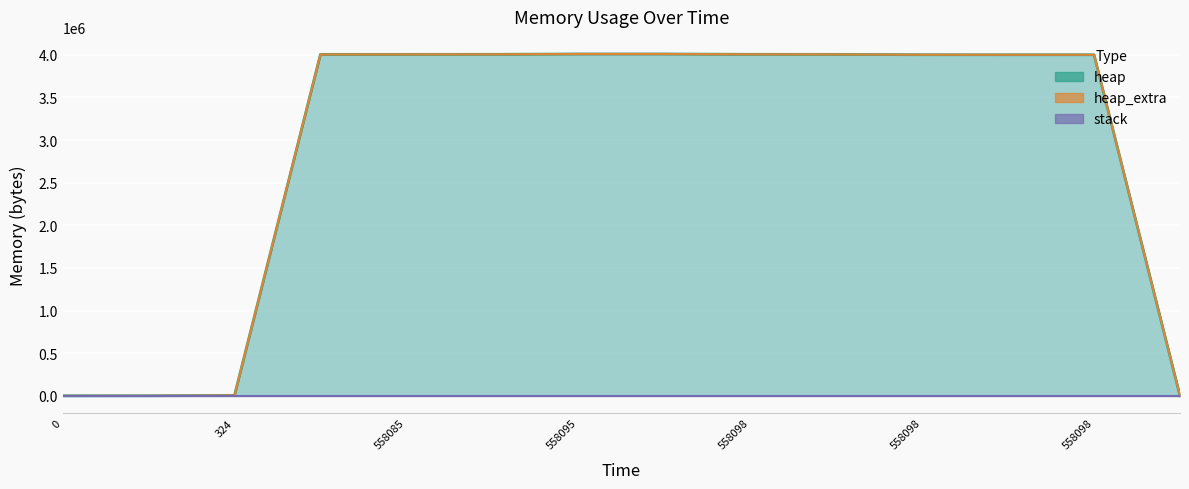

The value of heap line at 558098 is 5494500. True or false?

False